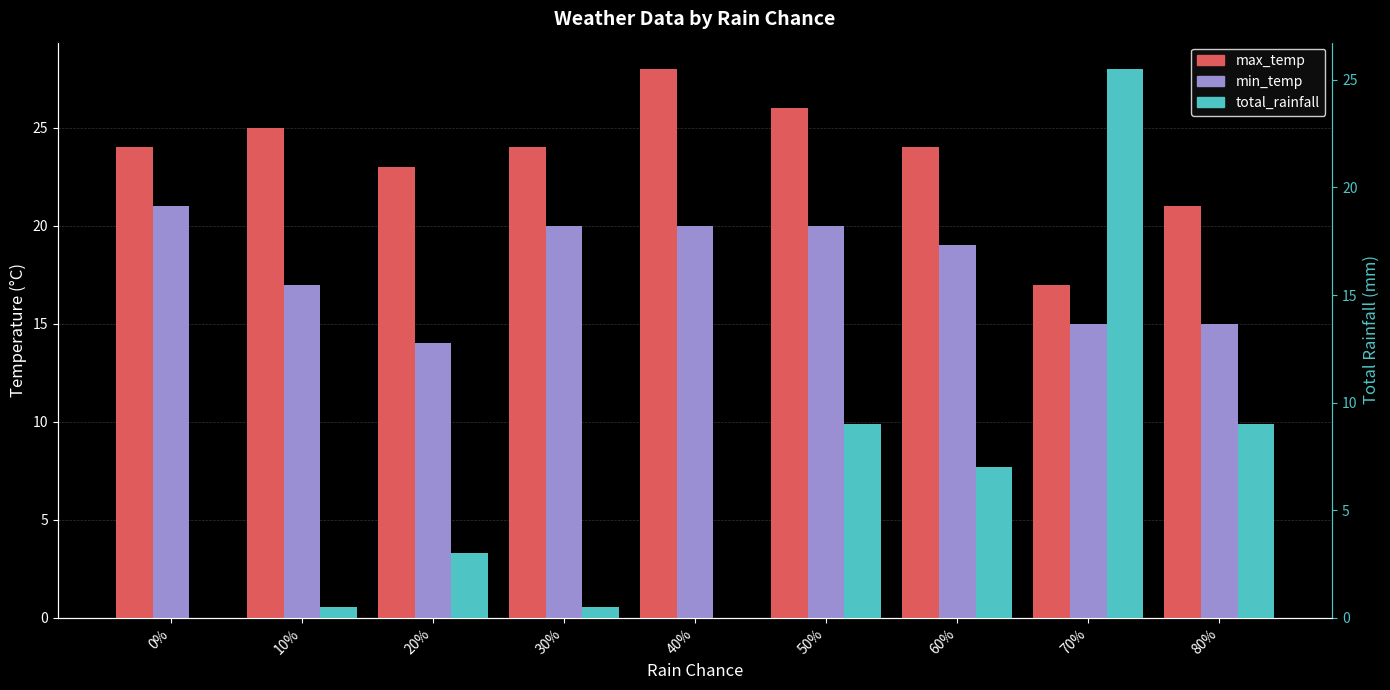

What is the difference between the total_rainfall values at 0% and 60%?

7.0